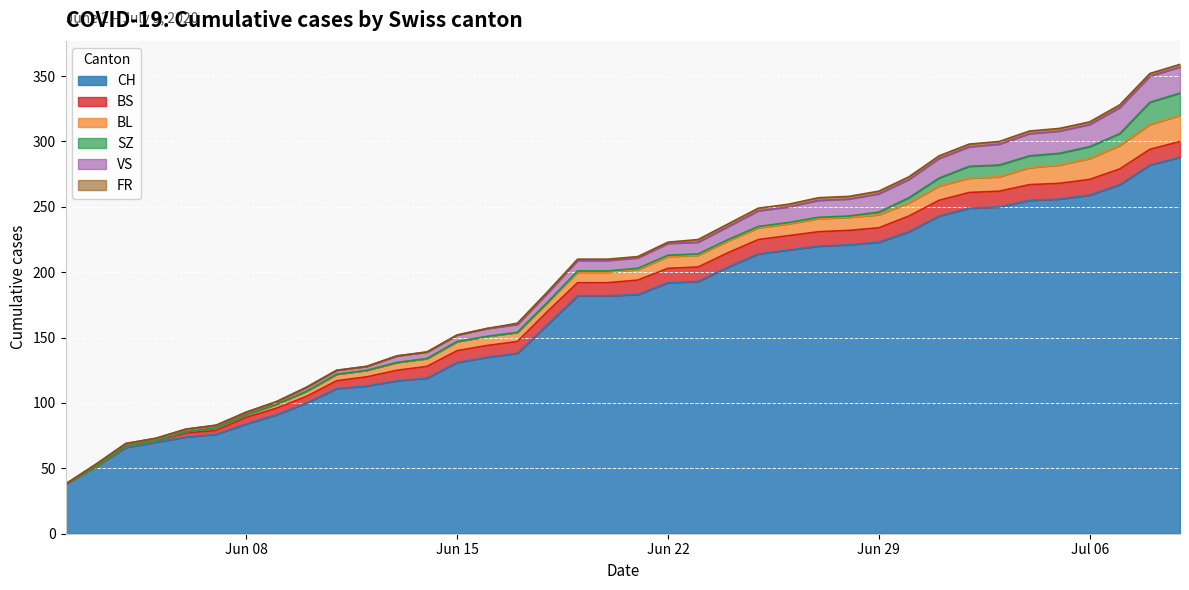

Between 2020-07-05 and 2020-06-19, which is larger?

2020-07-05